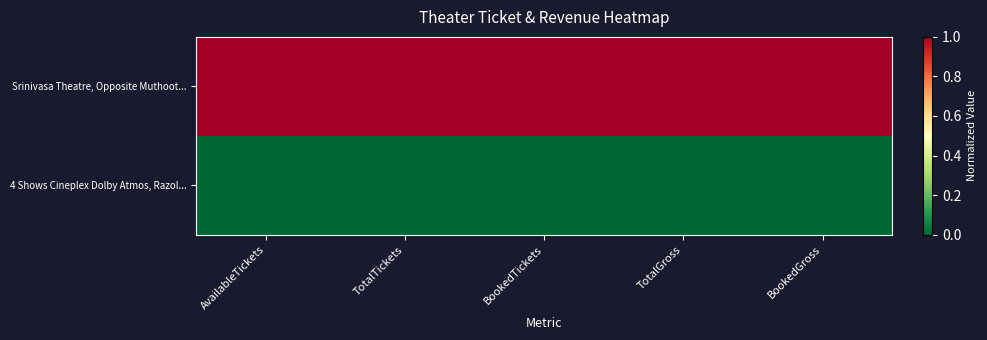

At which category is the sum across all series the highest?

AvailableTickets